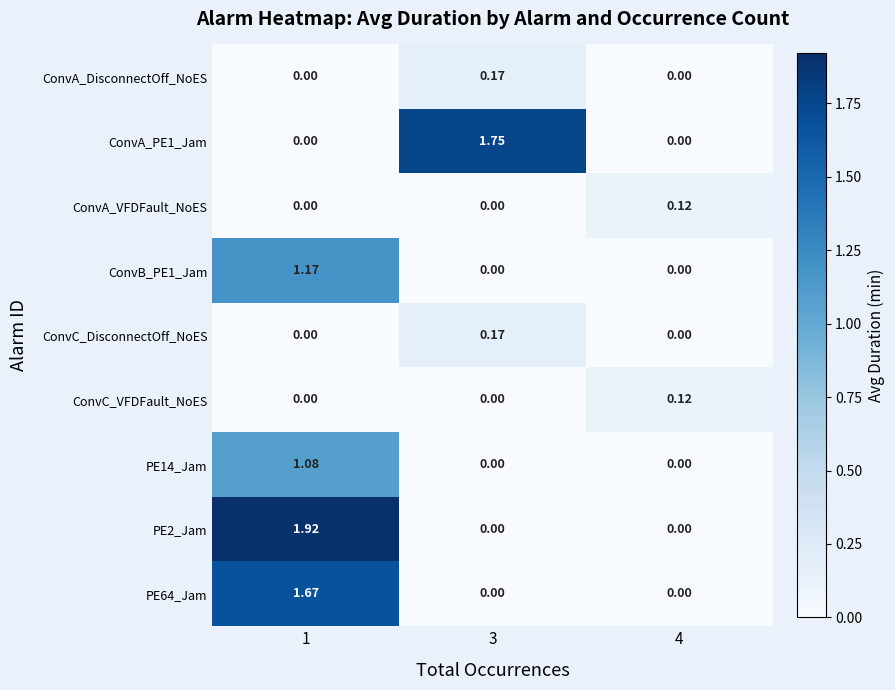

Count the number of data series in this chart.

9